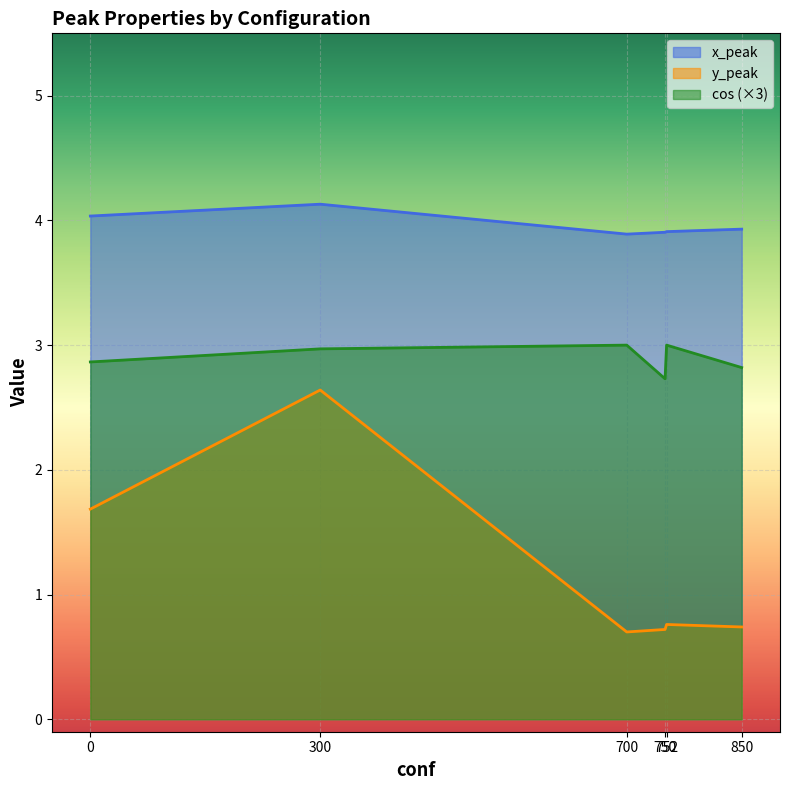

True or false: x_peak and cos (×3) cross at least once.

False